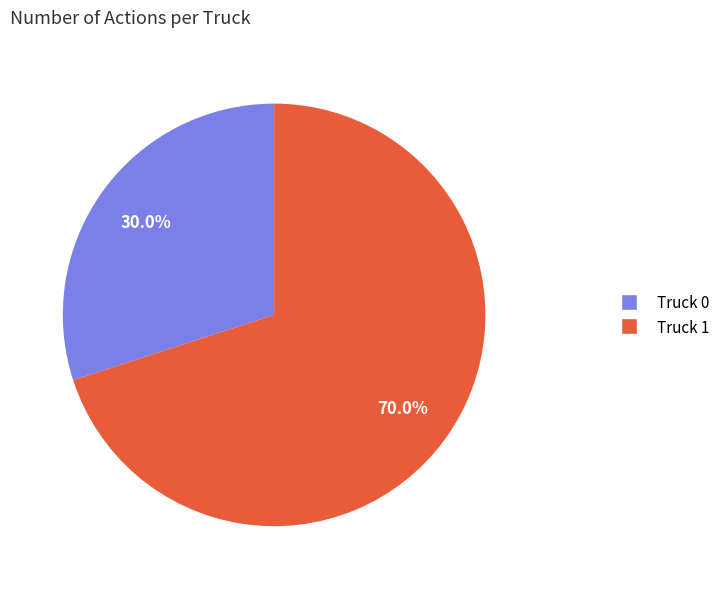

Rank the categories by value from highest to lowest.

Truck 1, Truck 0